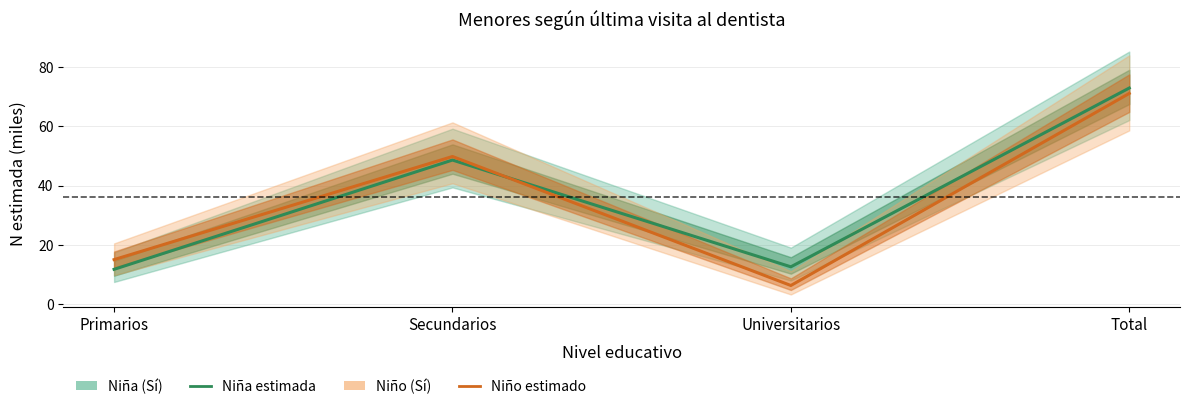

Reading left to right, list all the values displayed in this chart.

Niña (estimada): 11.7	48.6	12.6	72.9
Niño (estimado): 15.0	49.8	6.3	71.1